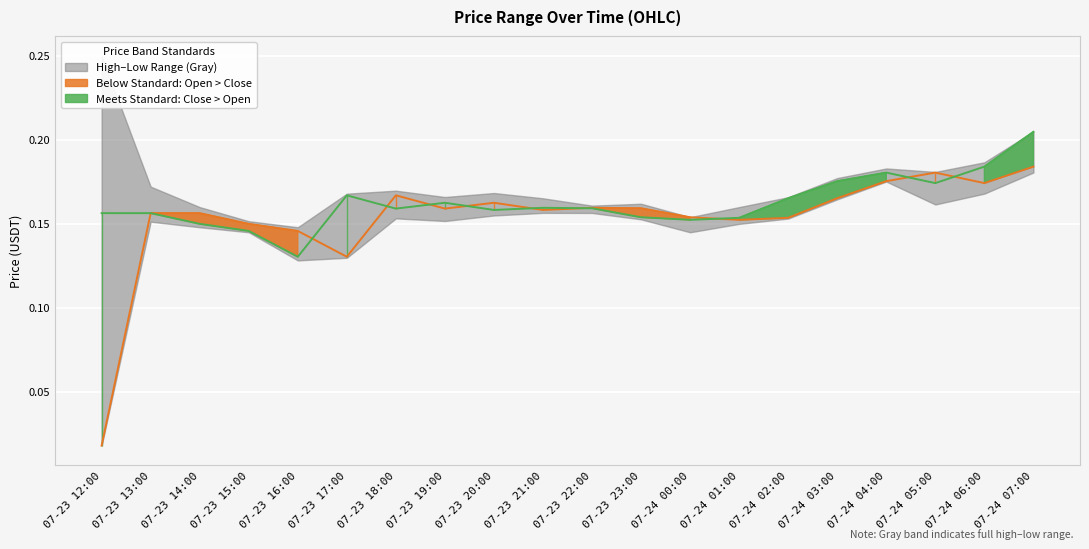

At which category does close line reach its first local valley?

07-23 16:00